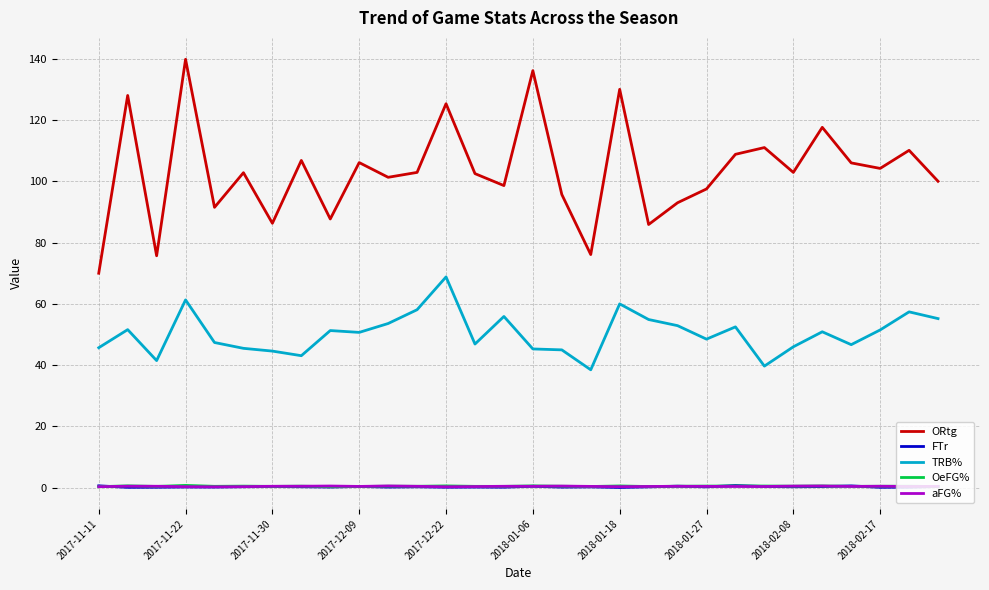

Which series has the largest range (max minus min)?

ORtg